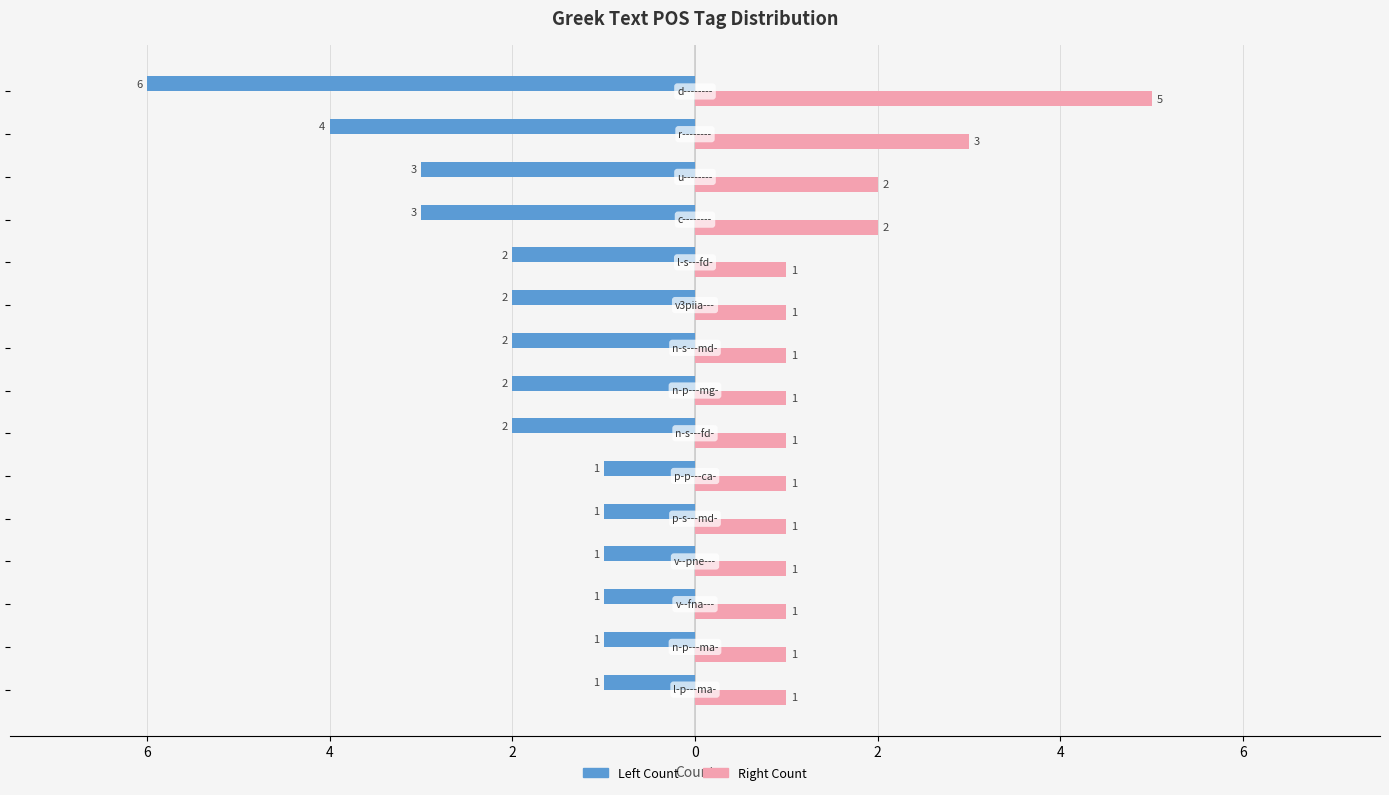

What are all the series names shown in the legend?

Left Count, Right Count